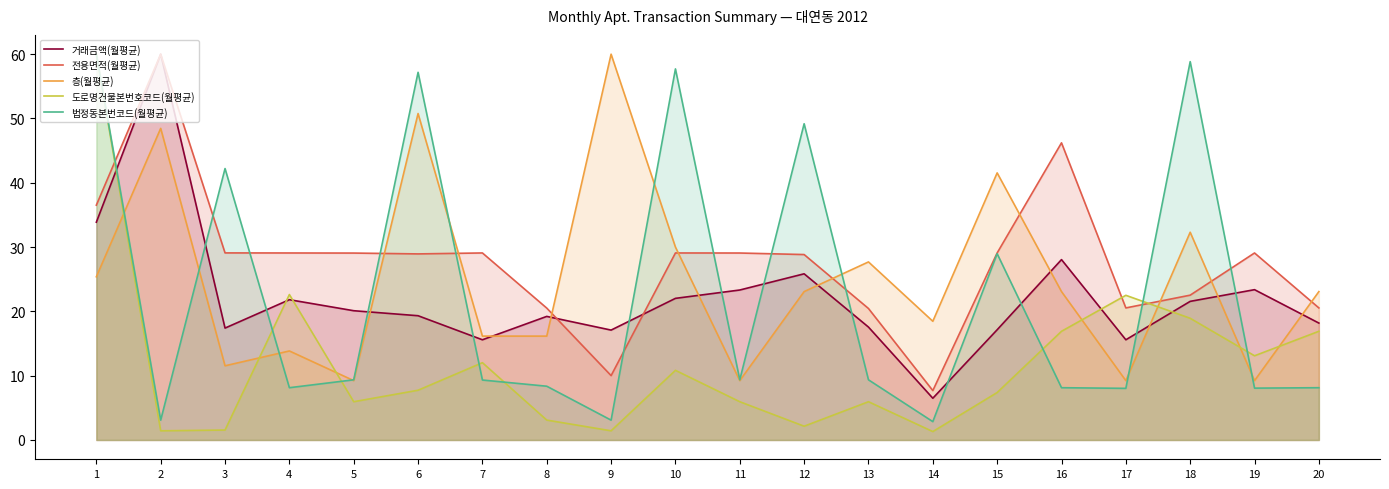

True or false: 층(월평균) has a value of 73.1 at 2.

False